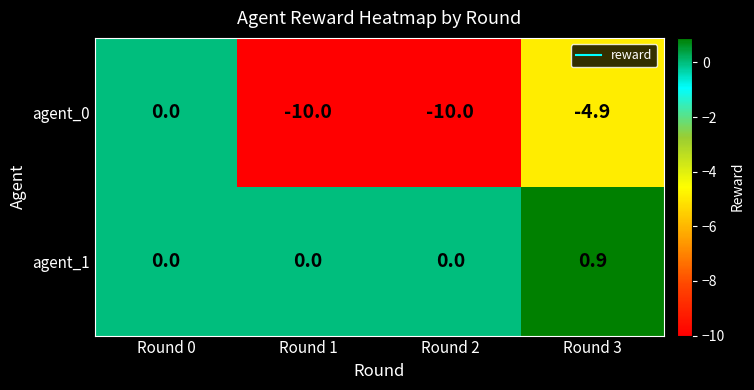

At which label is agent_0 closest to -5?

Round 3